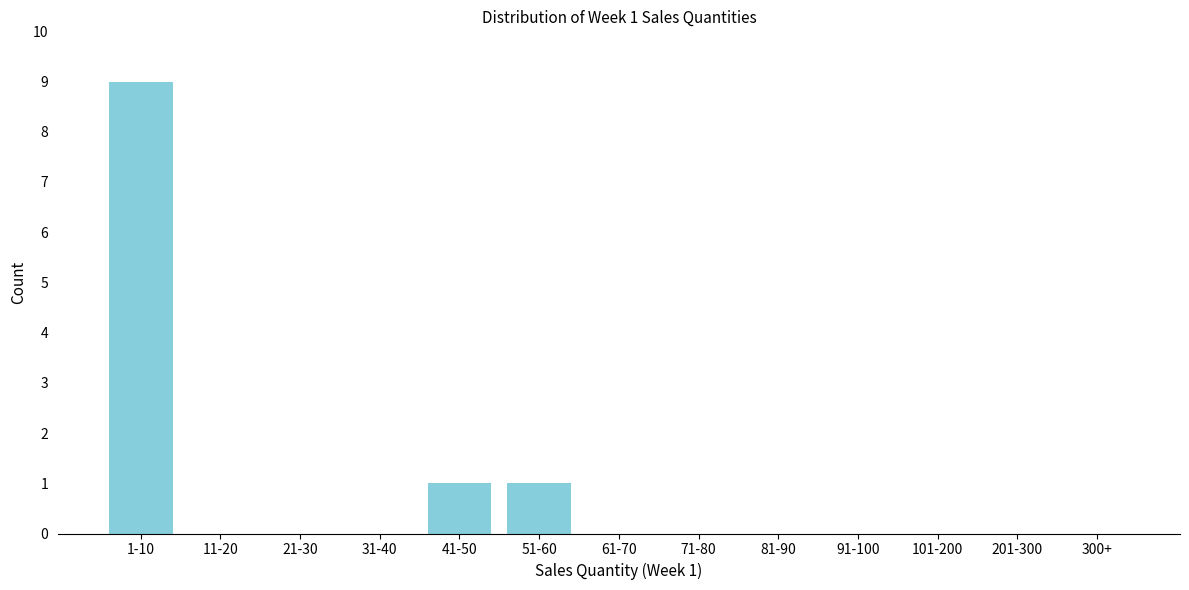

Reading left to right, what are all the values shown in this chart?

1-10=9	11-20=0	21-30=0	31-40=0	41-50=1	51-60=1	61-70=0	71-80=0	81-90=0	91-100=0	101-200=0	201-300=0	300+=0